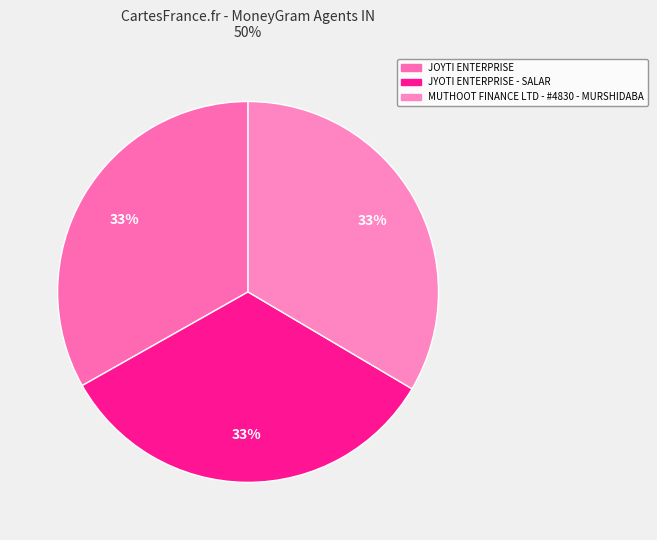

To the nearest percent, what is the average slice percentage?

33%